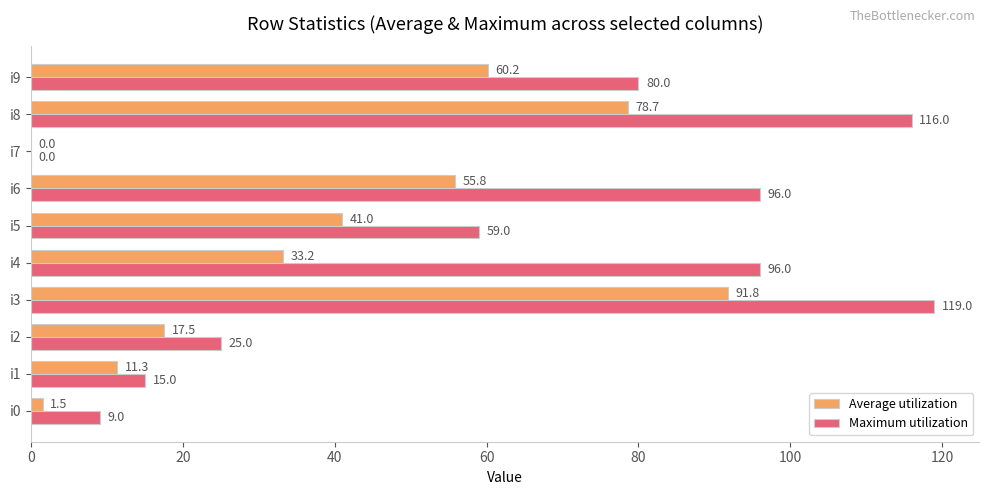

Which label corresponds to the largest value in the chart?

i3